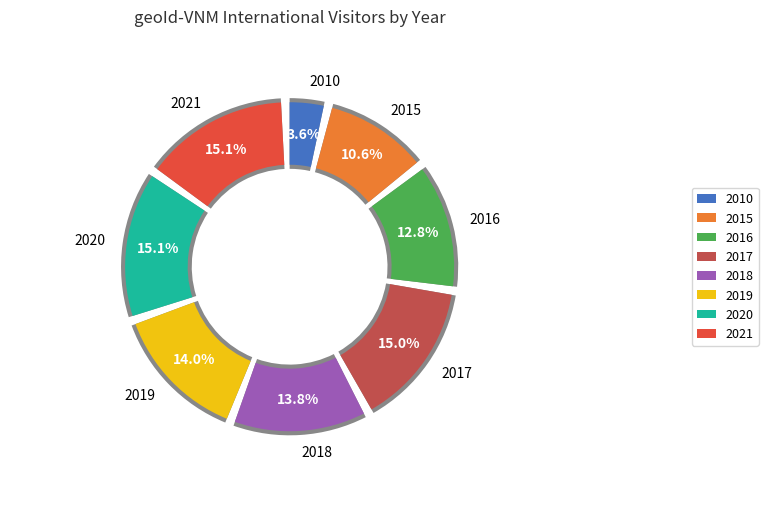

What percentage is the 2016 slice, to the nearest percent?

13%